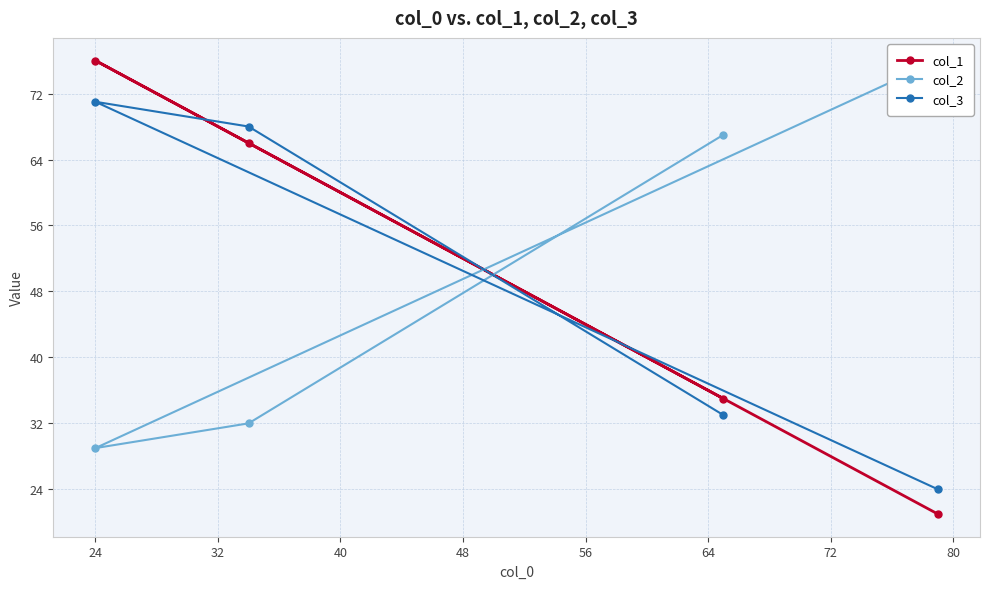

What is the value of the col_1 point at the 3rd from the left?

35